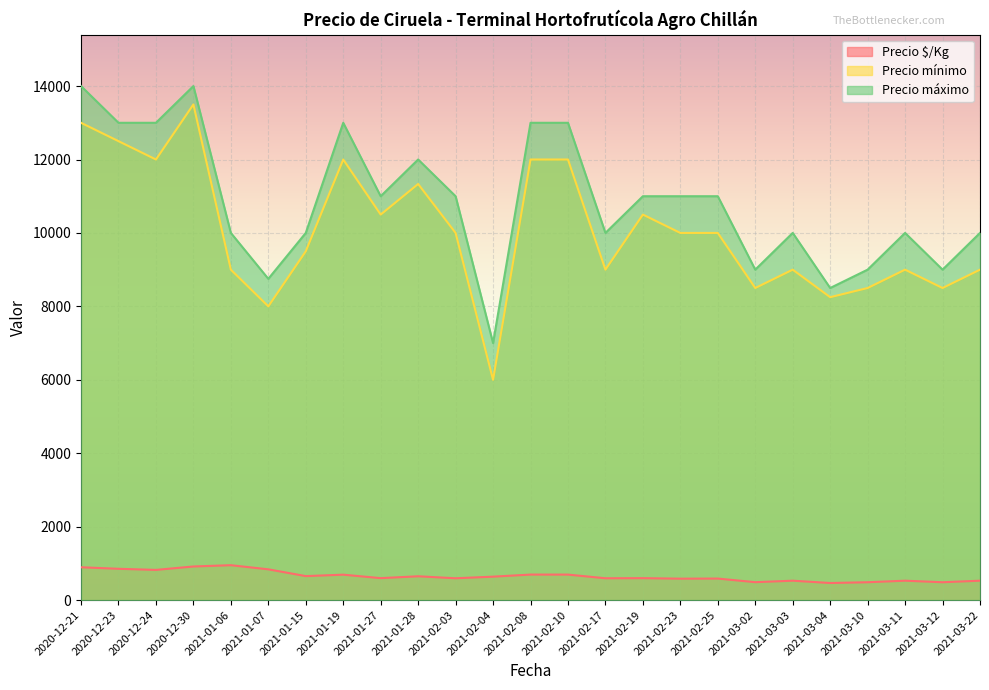

What is the total value across all series at 2021-02-25?

21586